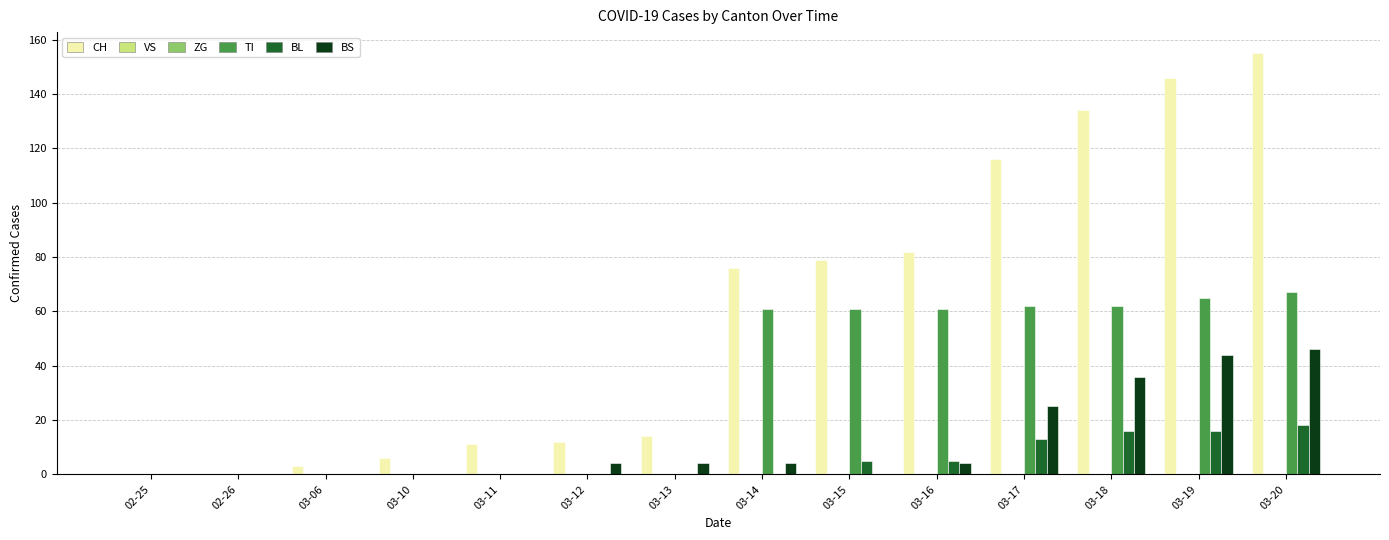

At which category is the sum across all series the highest?

03-20